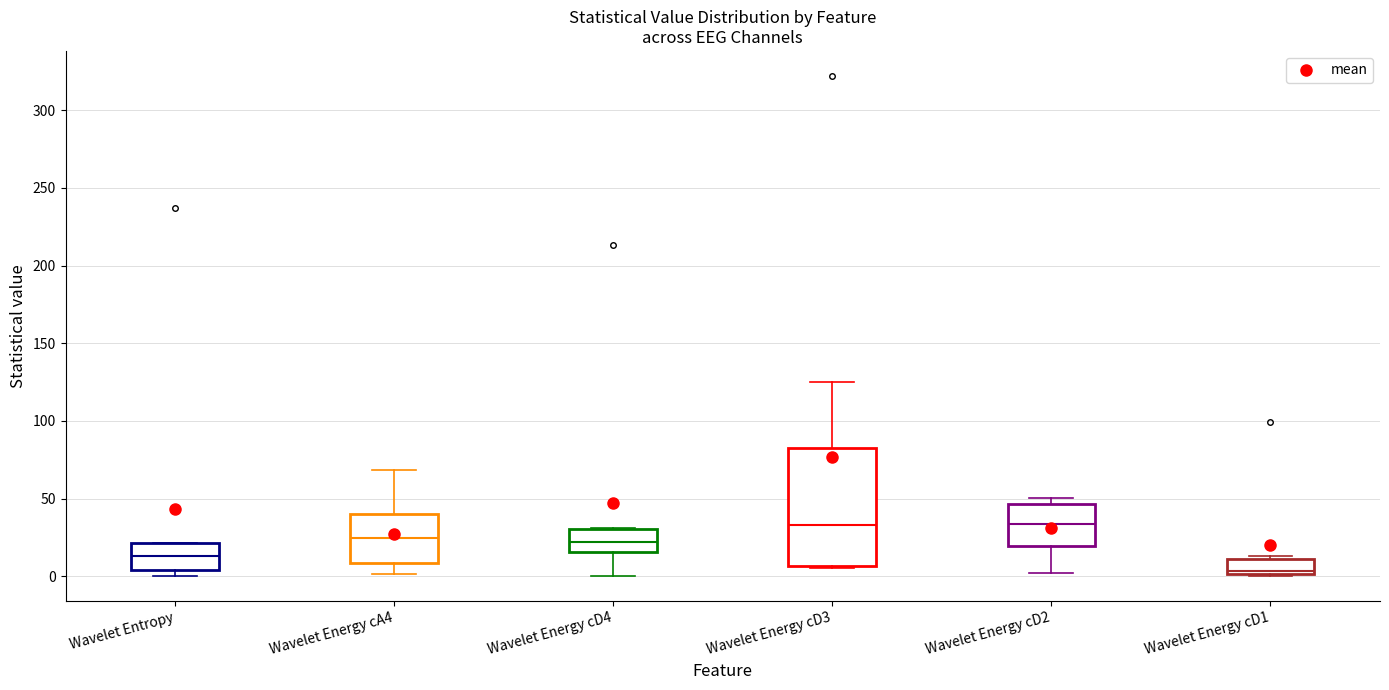

Reading left to right, read every box against the y-axis: the position of its median line, the range the box covers, and the ends of its whiskers. The values are not printed on the chart, so give them approximately, as read against the axis.

Wavelet Entropy: median 15, box 5 to 20, whiskers 0 to 20
Wavelet Energy cA4: median 25, box 10 to 40, whiskers 0 to 70
Wavelet Energy cD4: median 20, box 15 to 30, whiskers 0 to 30
Wavelet Energy cD3: median 35, box 5 to 85, whiskers 5 (just below the box's lower edge) to 125
Wavelet Energy cD2: median 35, box 20 to 45, whiskers 0 to 50
Wavelet Energy cD1: median 5, box 0 to 10, whiskers 0 to 15